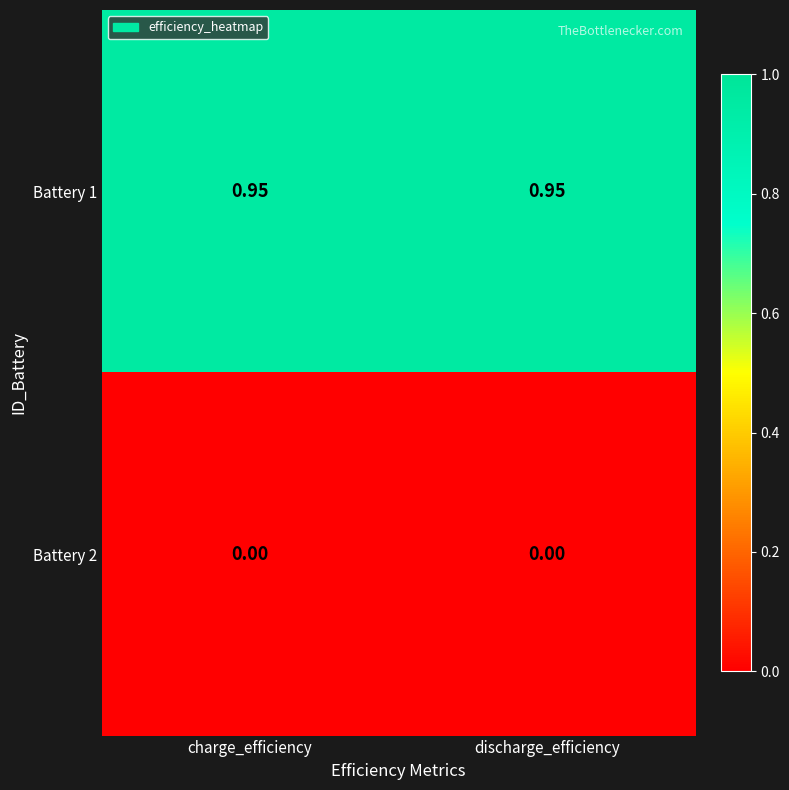

Rank the series by their maximum value, from lowest to highest.

Battery 2, Battery 1